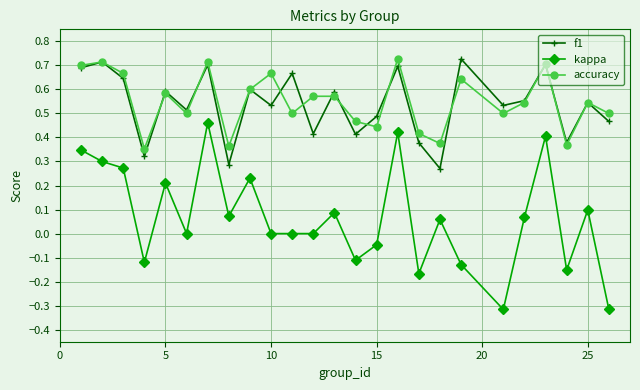

True or false: kappa and f1 intersect in this chart.

False